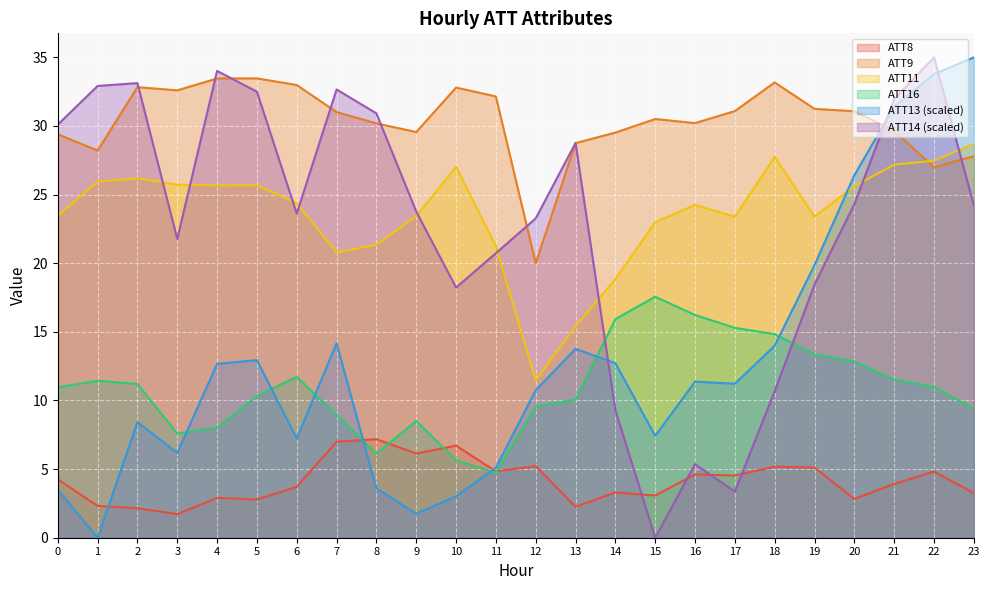

Which series has the largest total across all categories?

ATT9